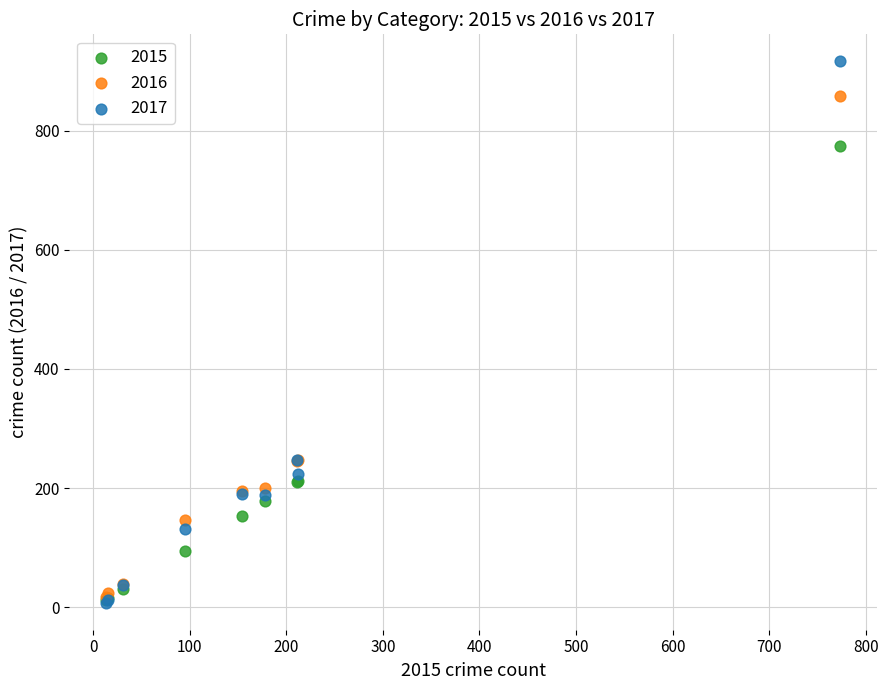

What are all the series names shown in the legend?

2015, 2016, 2017